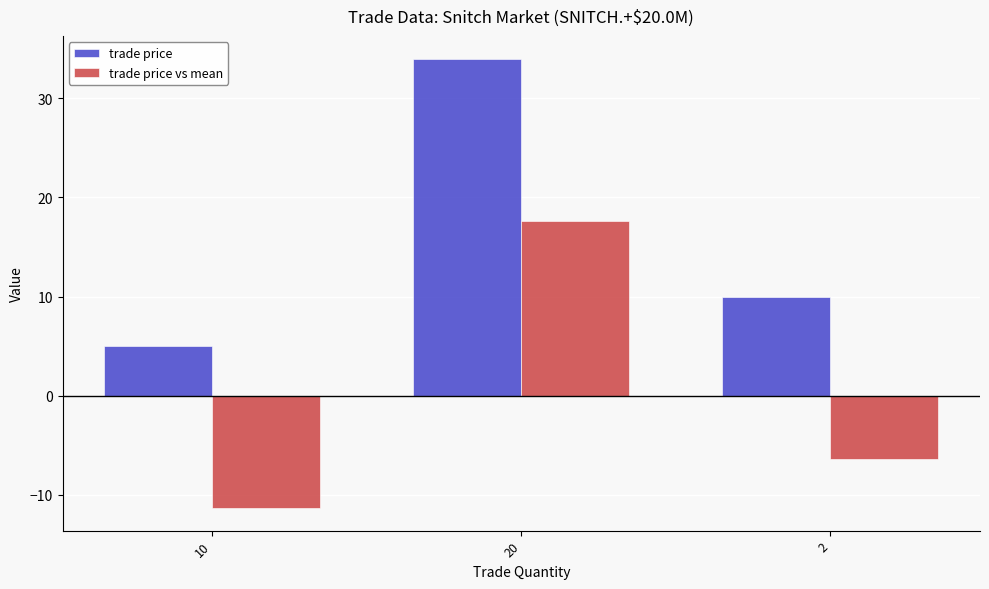

List the series in order of their peak value, highest first.

trade price, trade price vs mean